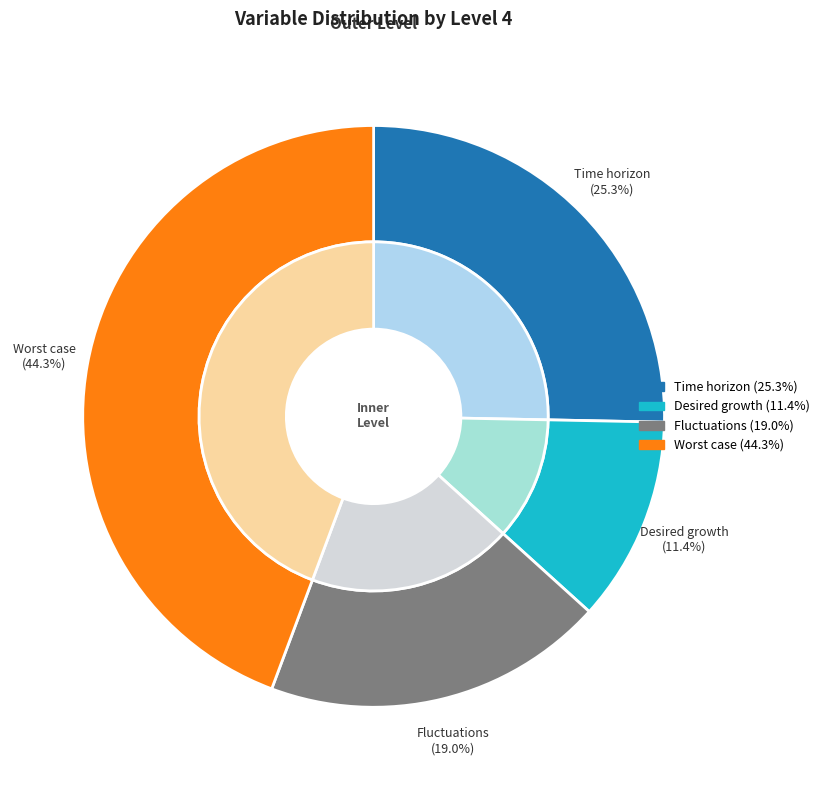

What portion of the pie excludes Fluctuations?

81.0%